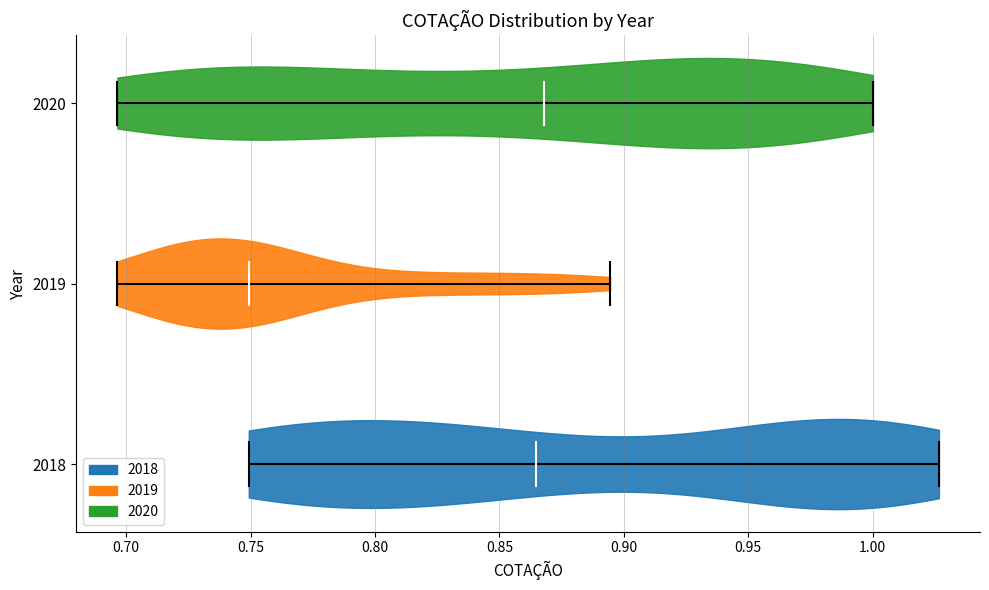

Which violin has the furthest to the left median line?

2019